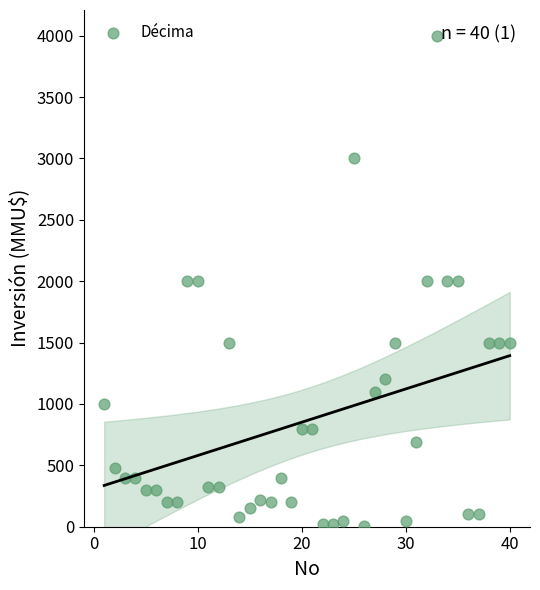

What is the range of X values (max minus min)?

39